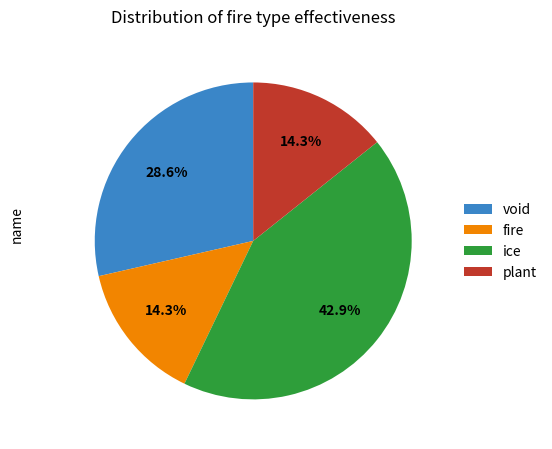

Is there any slice that represents more than half of the pie?

No